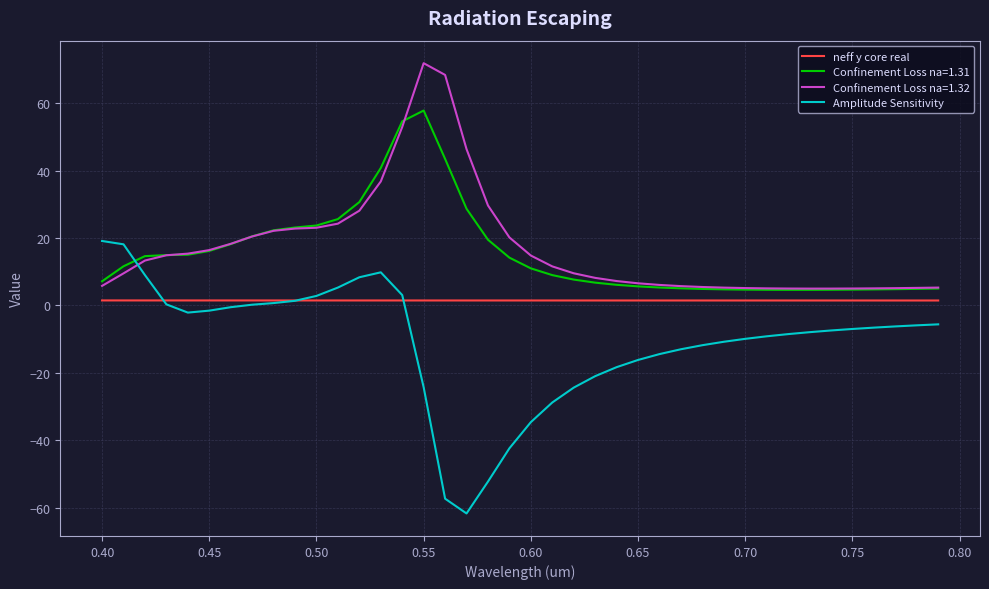

How many series are shown in this chart?

4